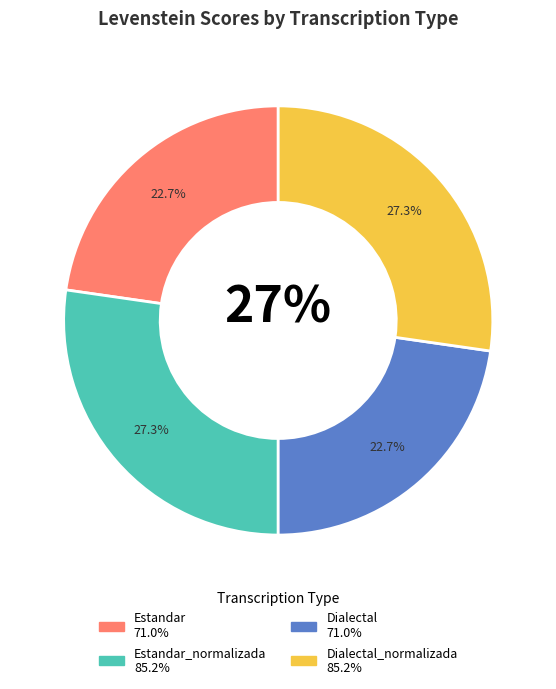

What is the largest slice in the pie chart?

Estandar_normalizada